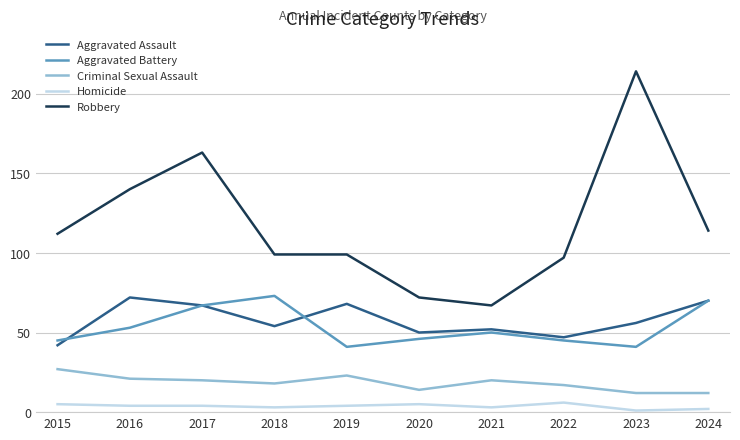

The Aggravated Assault series shows 34 at 2023. True or false?

False